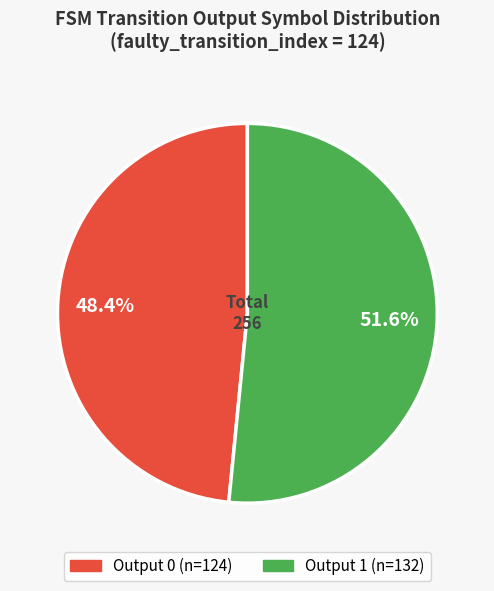

Is there any slice that represents more than half of the pie?

Yes